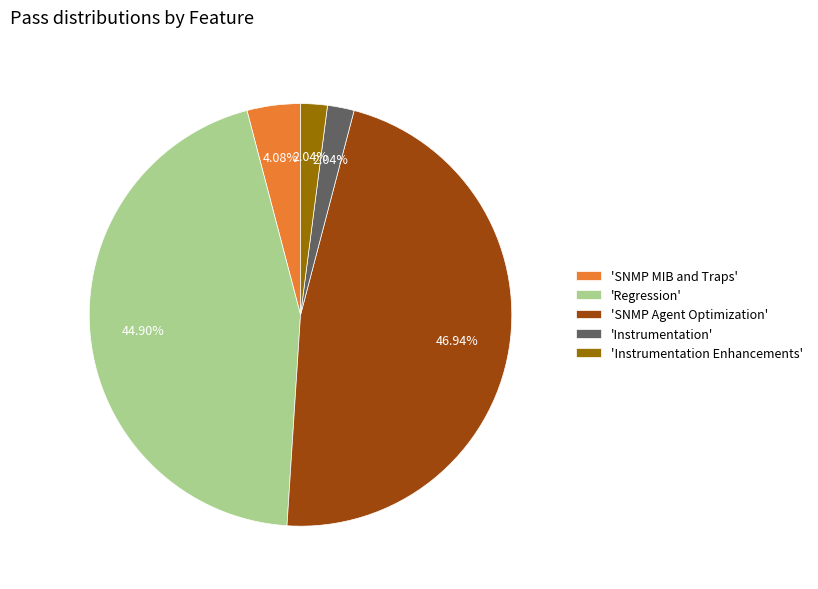

Which category has the biggest portion of the pie?

'SNMP Agent Optimization'